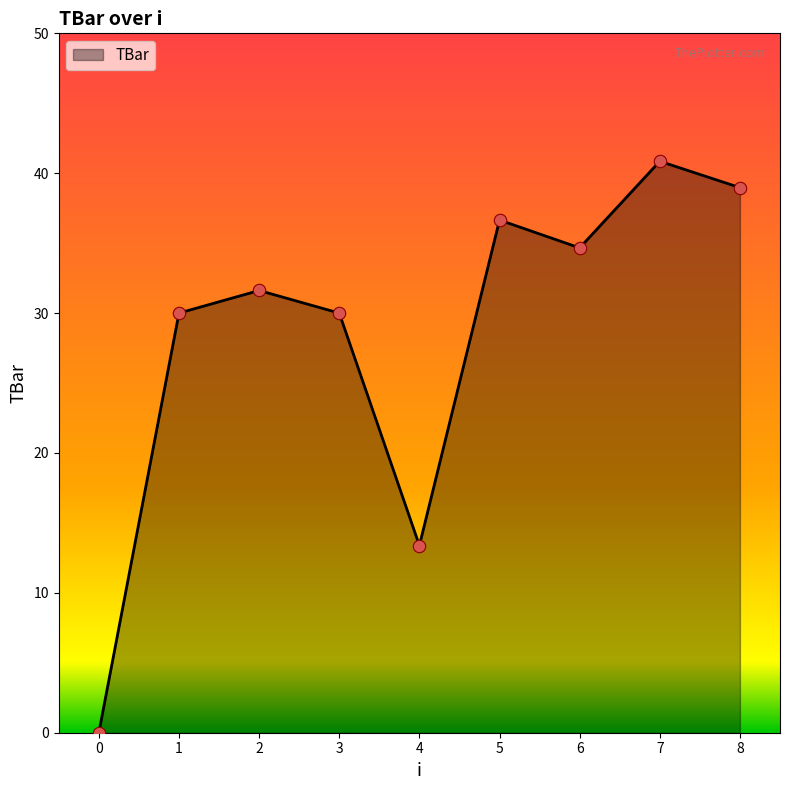

Which has a higher value, 4 or 0?

4